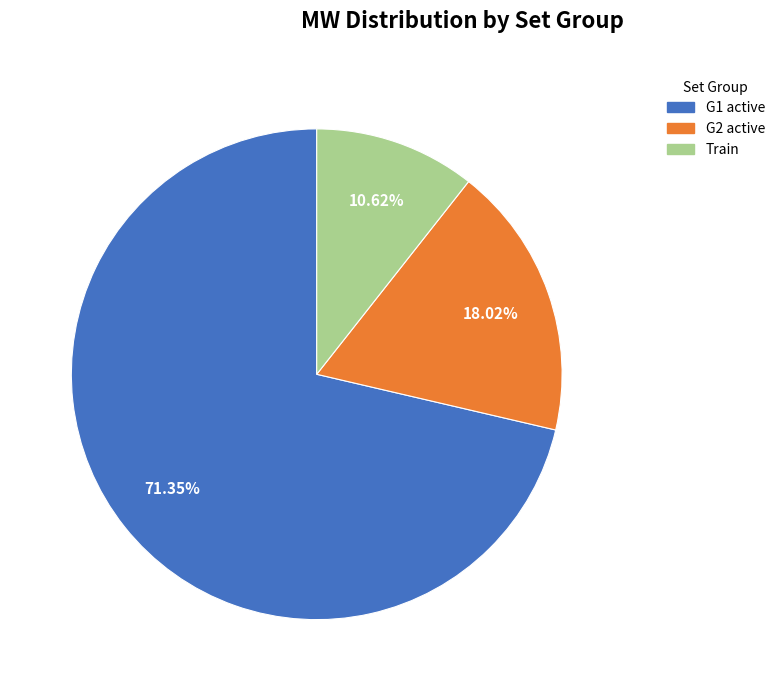

Is there any slice that represents more than half of the pie?

Yes